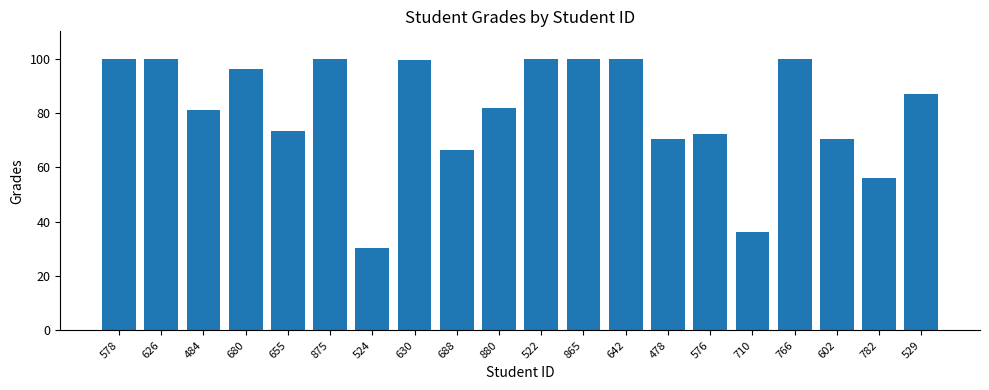

What position from the left is 484?

3